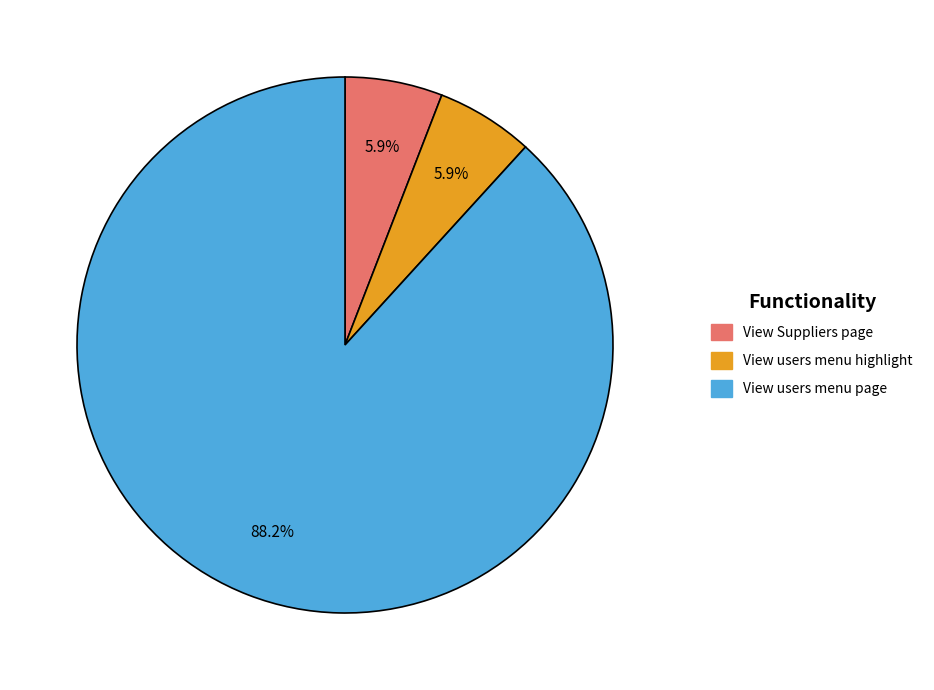

Is there a majority slice in this chart?

Yes